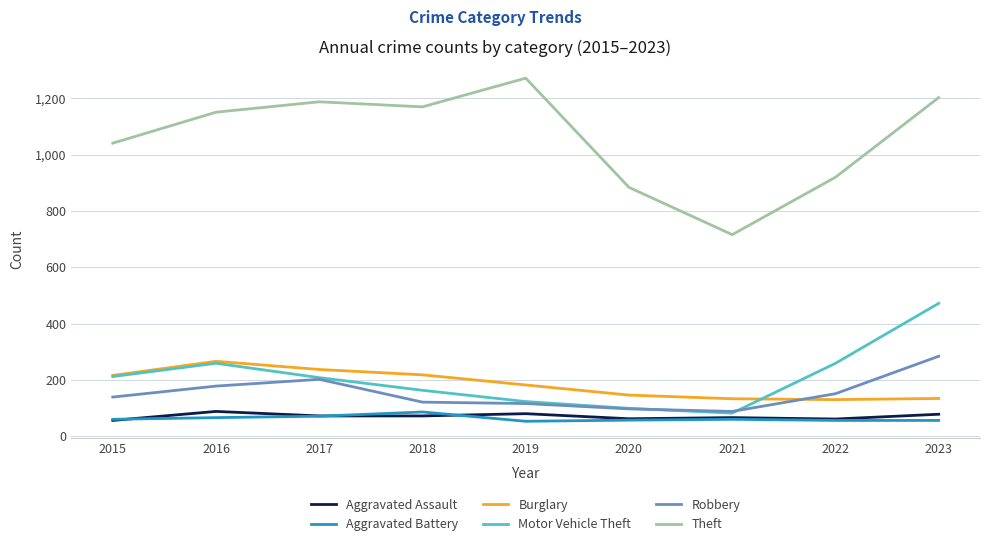

Which series has the largest range (max minus min)?

Theft